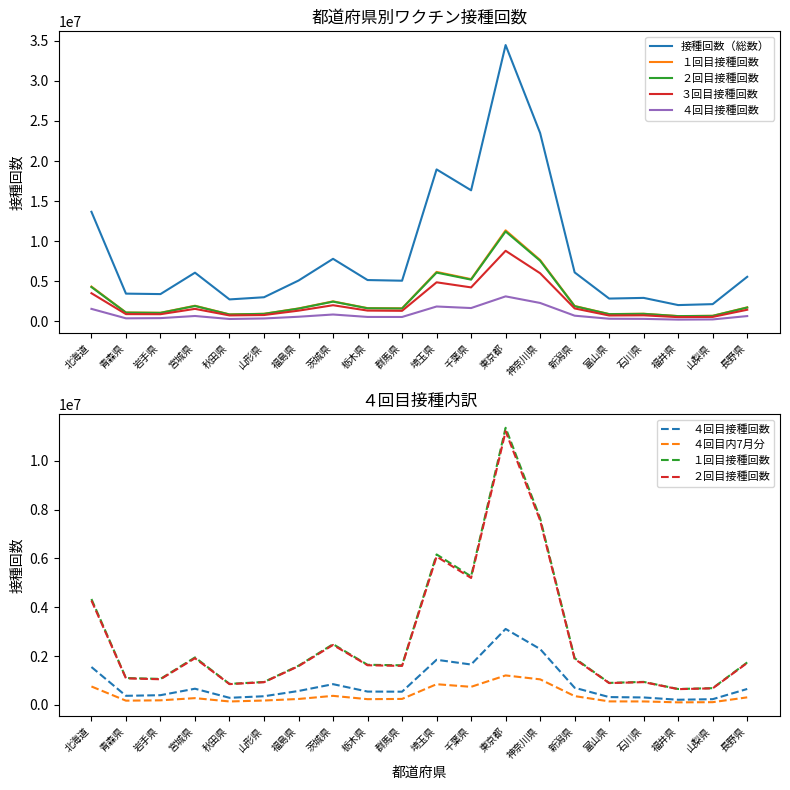

What is the approximate value of ３回目接種回数 at 埼玉県, to the nearest 10?

4865430